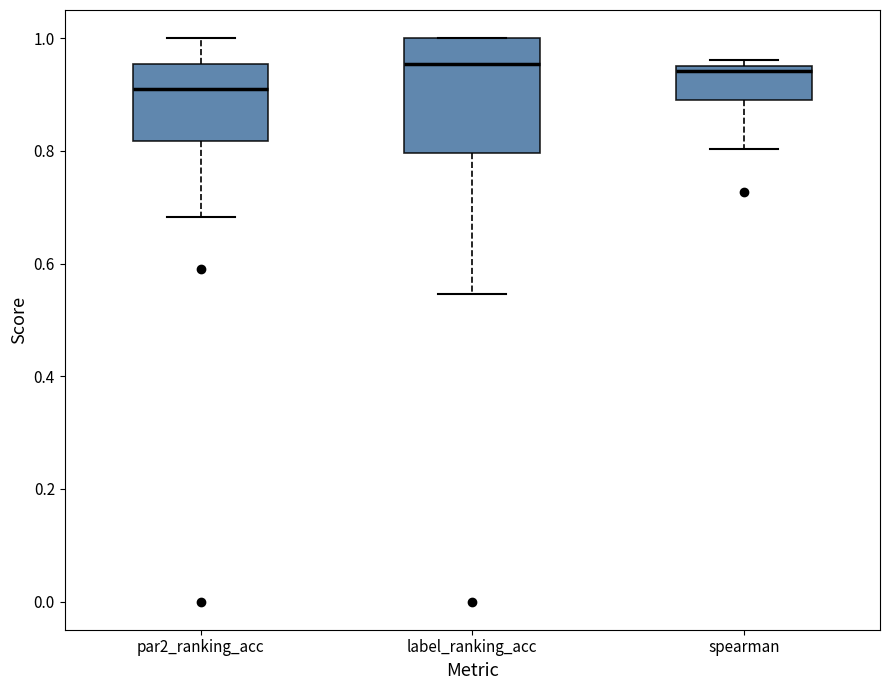

Reading left to right, read every box against the y-axis: the position of its median line, the range the box covers, and the ends of its whiskers. The values are not printed on the chart, so give them approximately, as read against the axis.

par2_ranking_acc: median 0.90, box 0.82 to 0.96, whiskers 0.68 to 1.00
label_ranking_acc: median 0.96, box 0.80 to 1.00, whiskers 0.54 to 1.00
spearman: median 0.94, box 0.90 to 0.96, whiskers 0.80 to 0.96 (just above the box's upper edge)